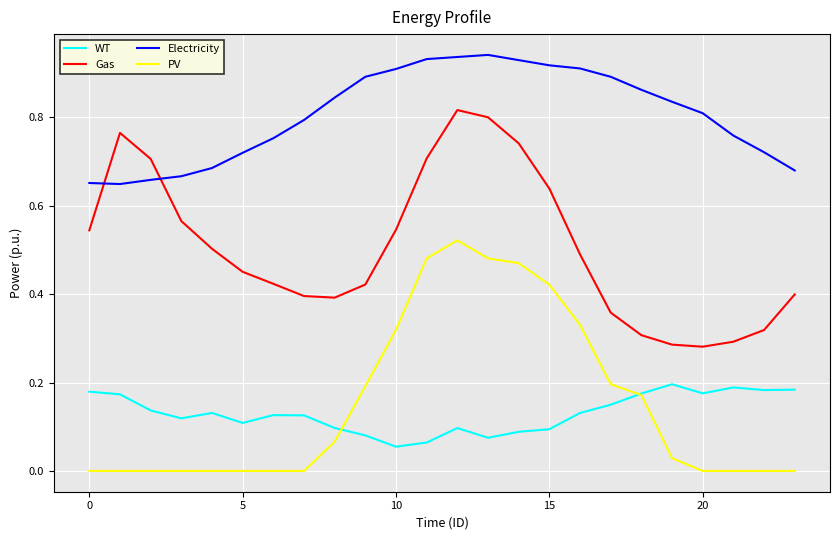

True or false: PV and Gas cross at least once.

False